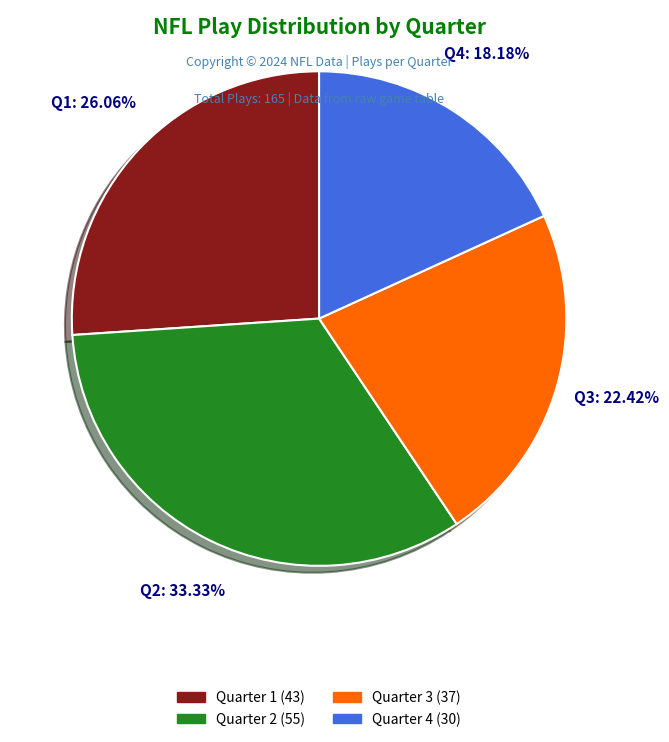

Is there a majority slice in this chart?

No